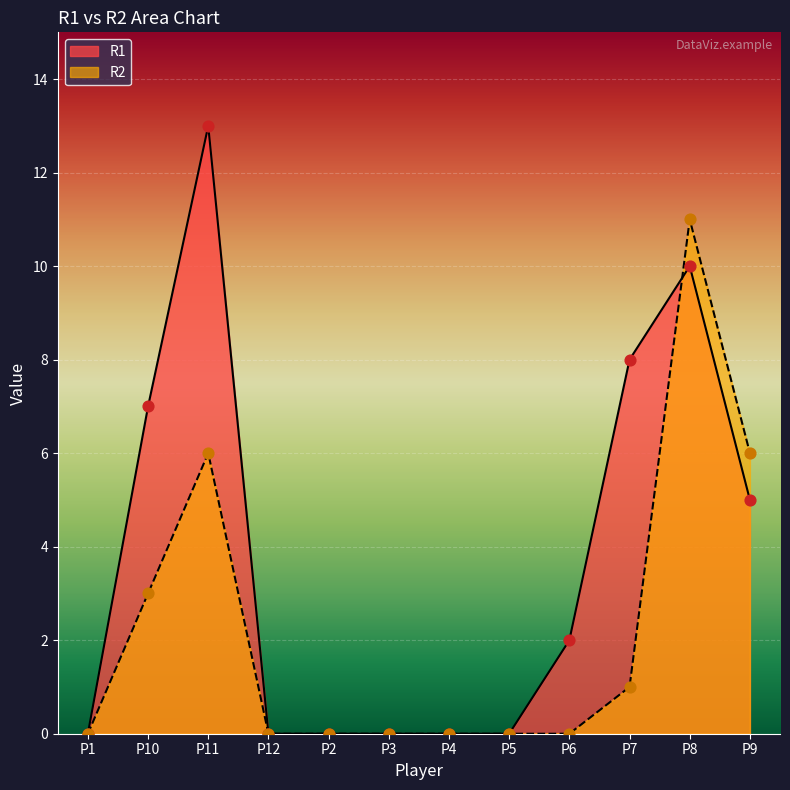

Is the value of R1 at P2 greater than the value of R2 at P6?

No